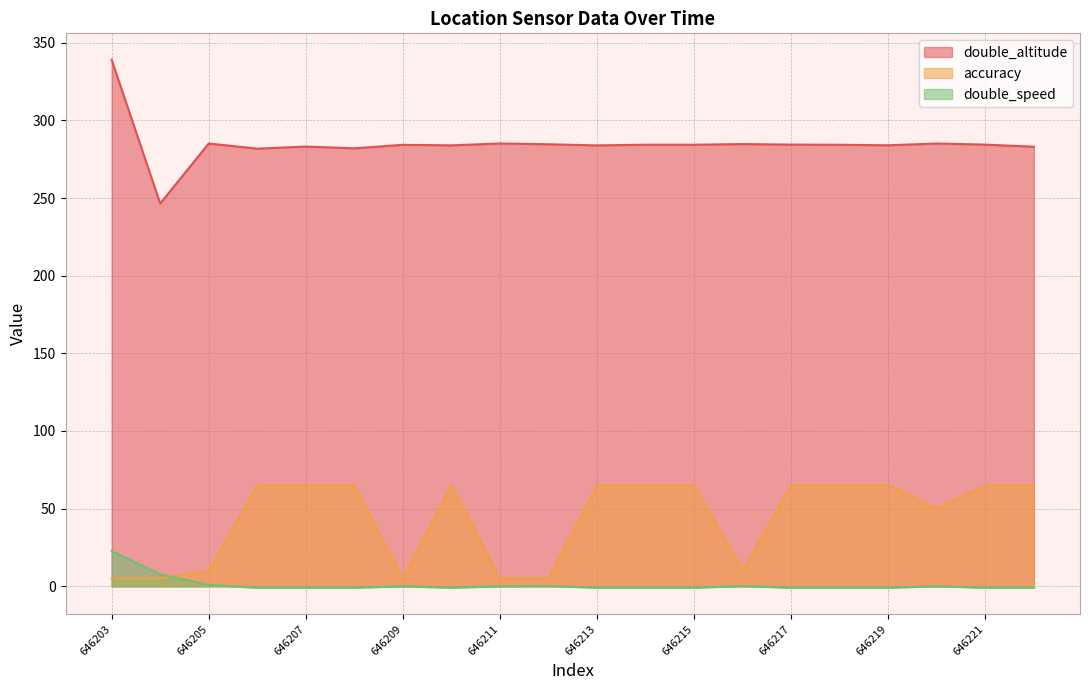

Is the value of double_altitude at 646222 greater than the value of double_speed at 646211?

Yes